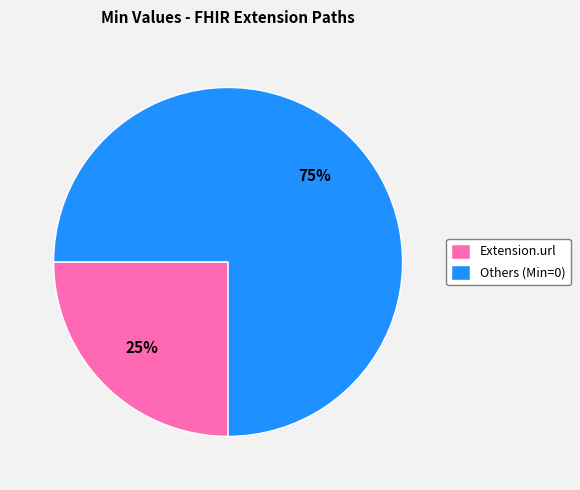

What is the largest slice in the pie chart?

Others (Min=0)